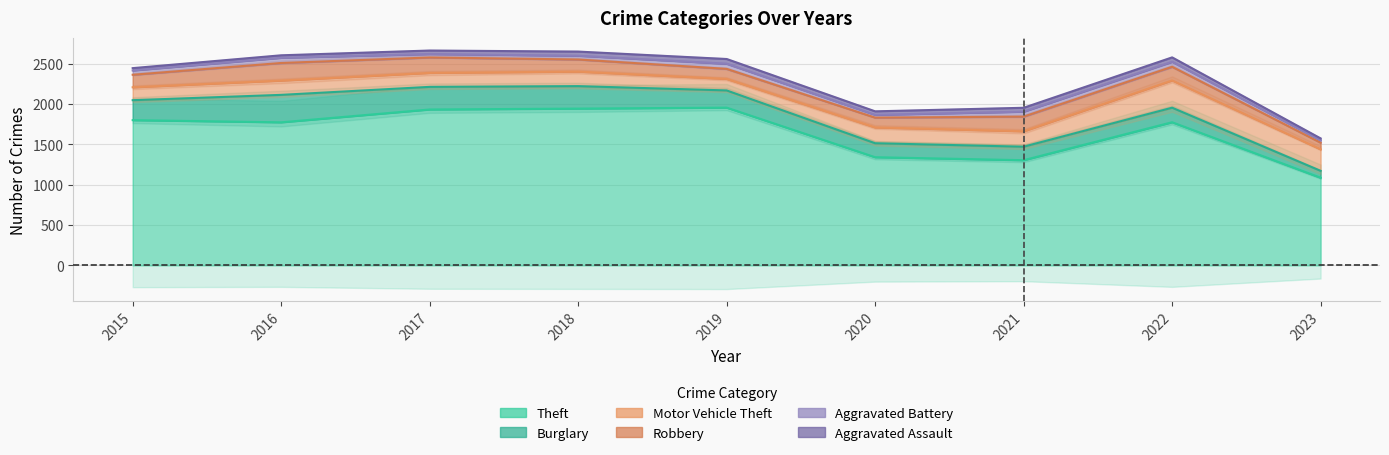

What is the sum of all Theft values?

14900